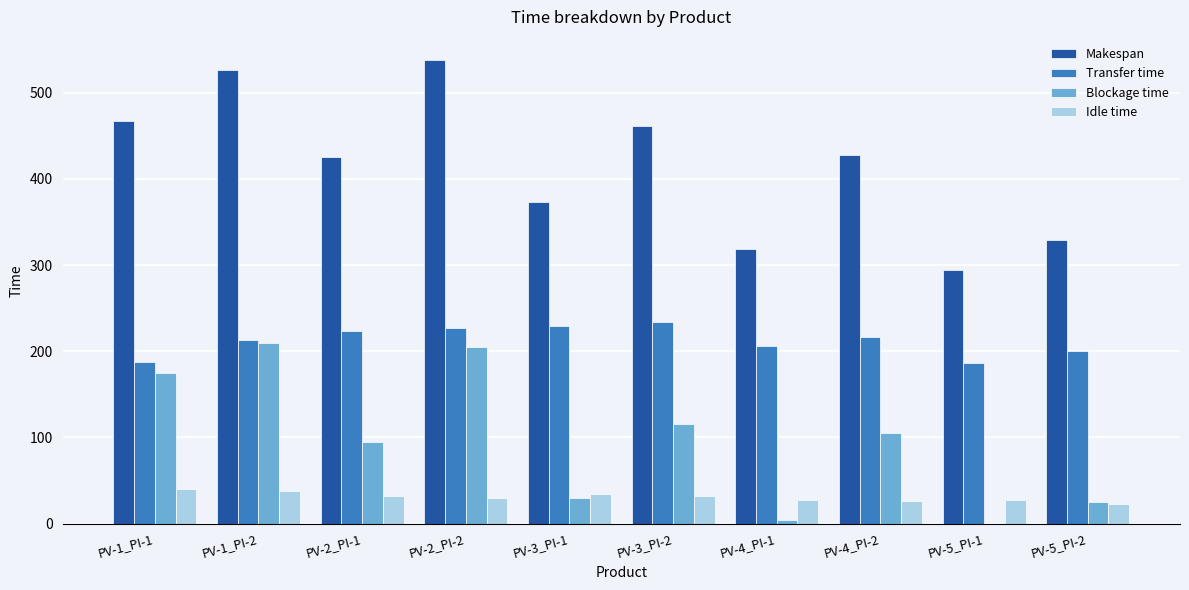

The value of Transfer time at PV-4_PI-2 is 142. True or false?

False